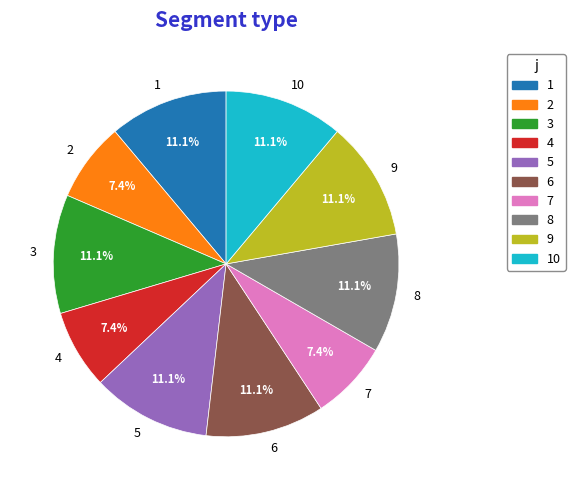

Combined, do 5 and 10 account for over 50%?

No